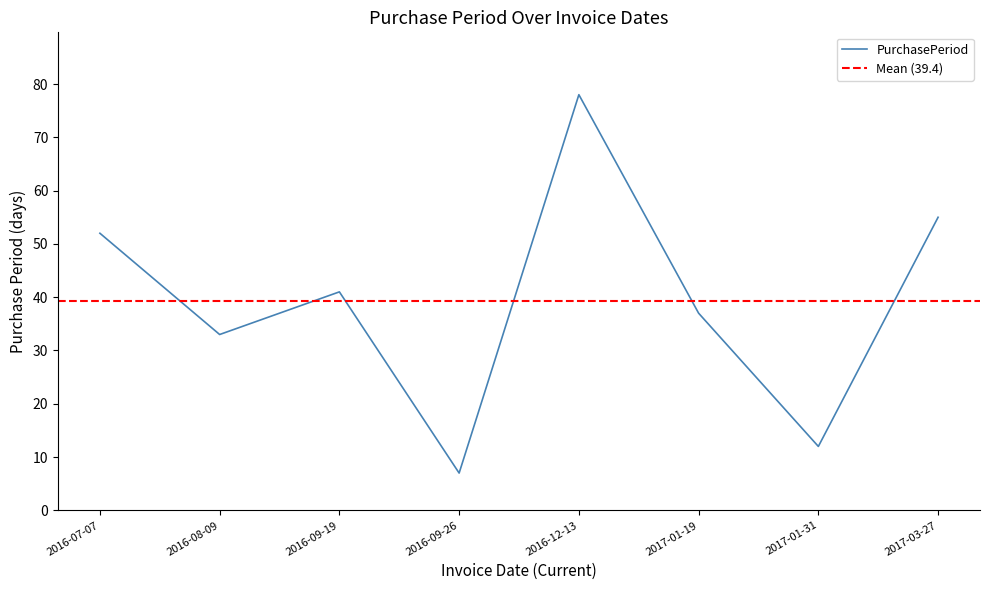

What is the label of the 5th point from the left?

2016-12-13